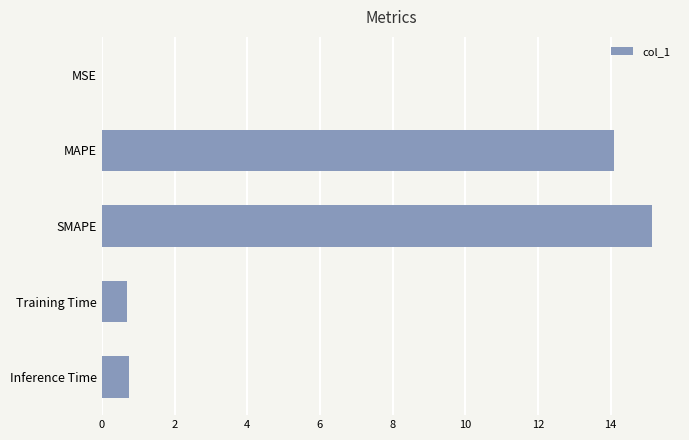

True or false: the data shows 0.0 at MSE.

True